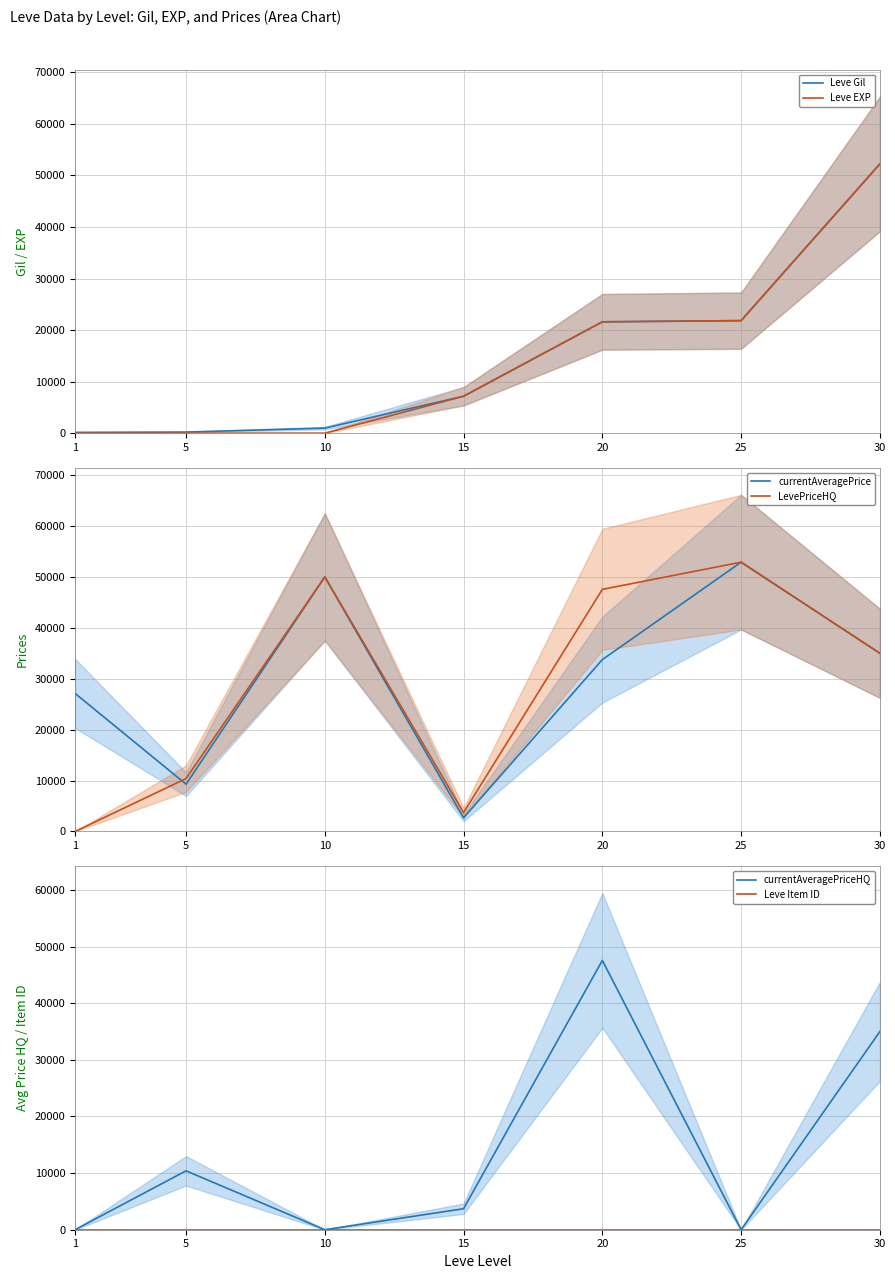

What is the difference between the maximum and minimum values in the LevePriceHQ series?

52900.0